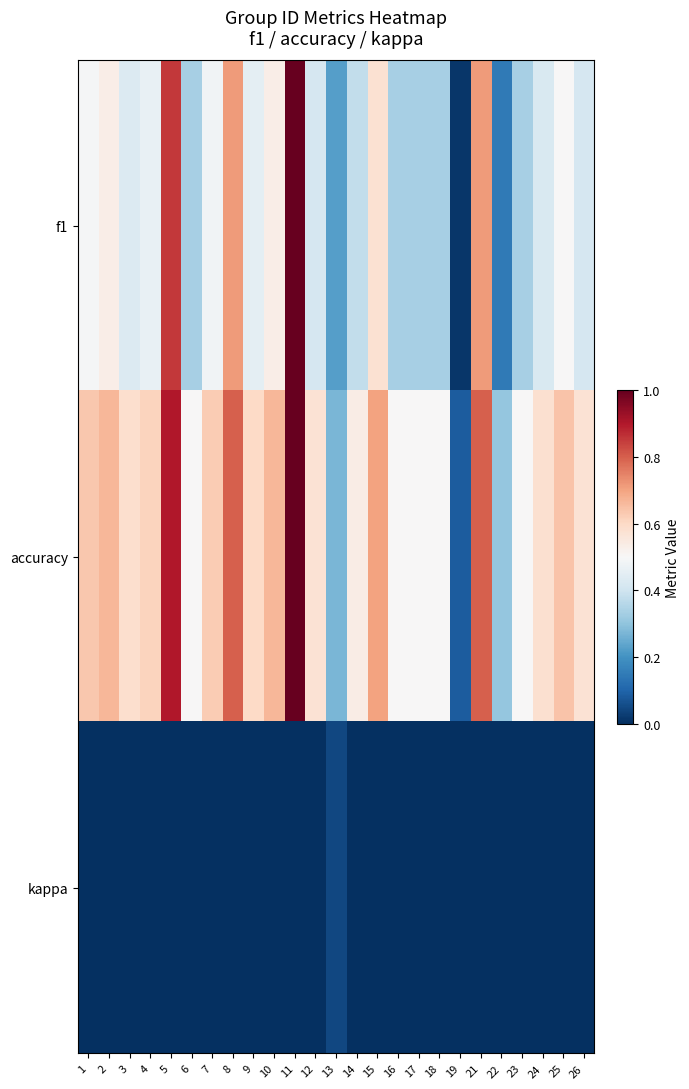

How many distinct data groups are displayed?

3